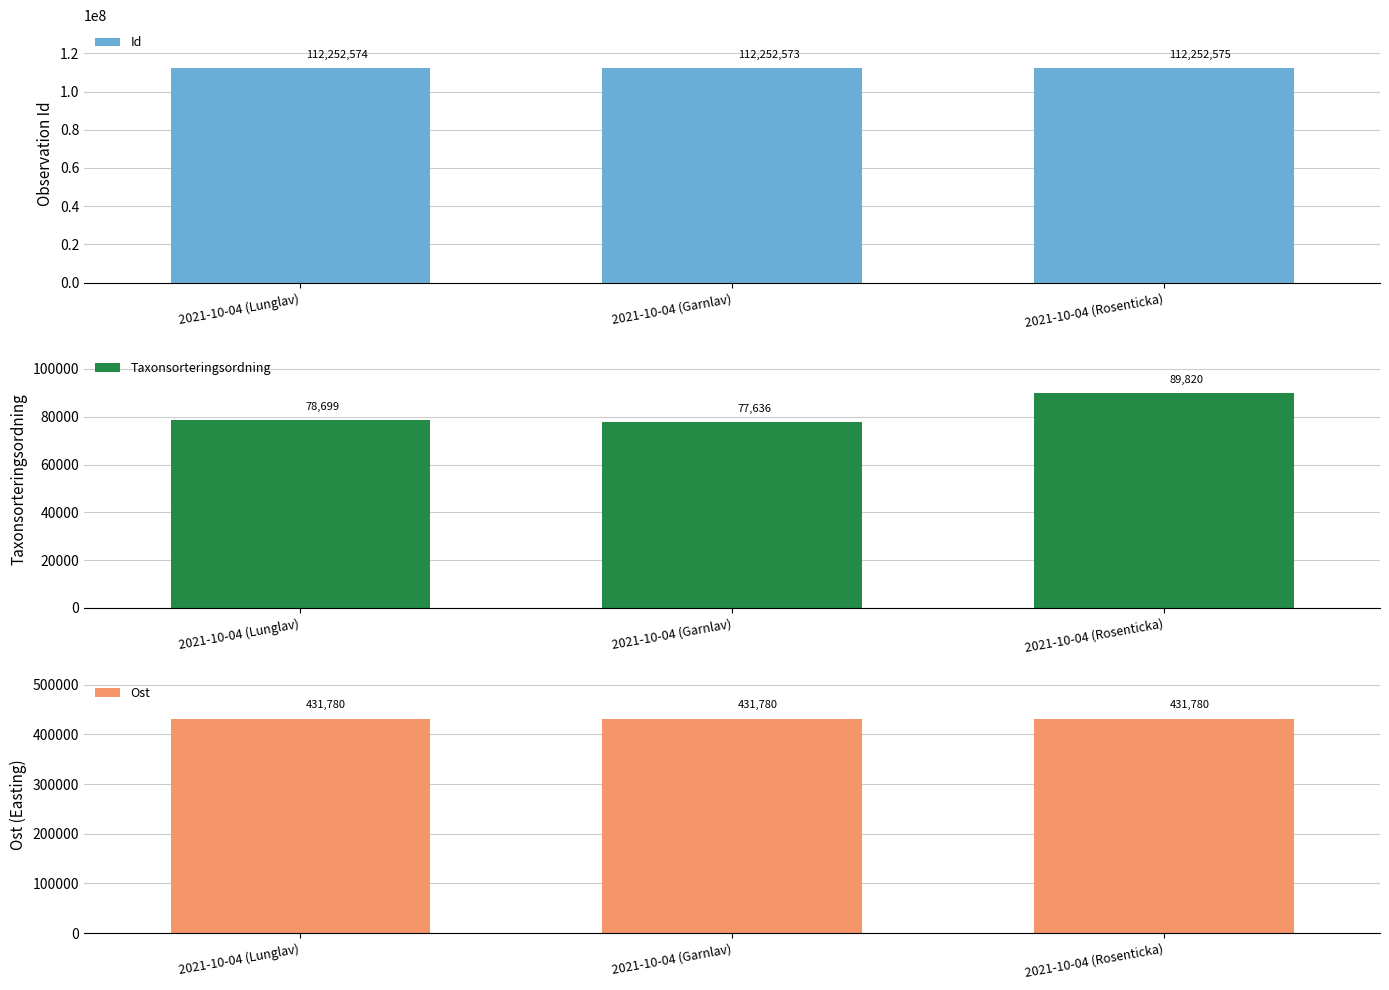

At which label does Taxonsorteringsordning first exceed 78699?

2021-10-04 (Rosenticka)